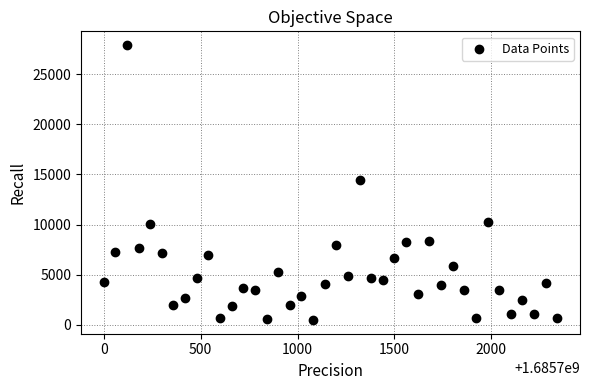

What is the range of X values (max minus min)?

2340